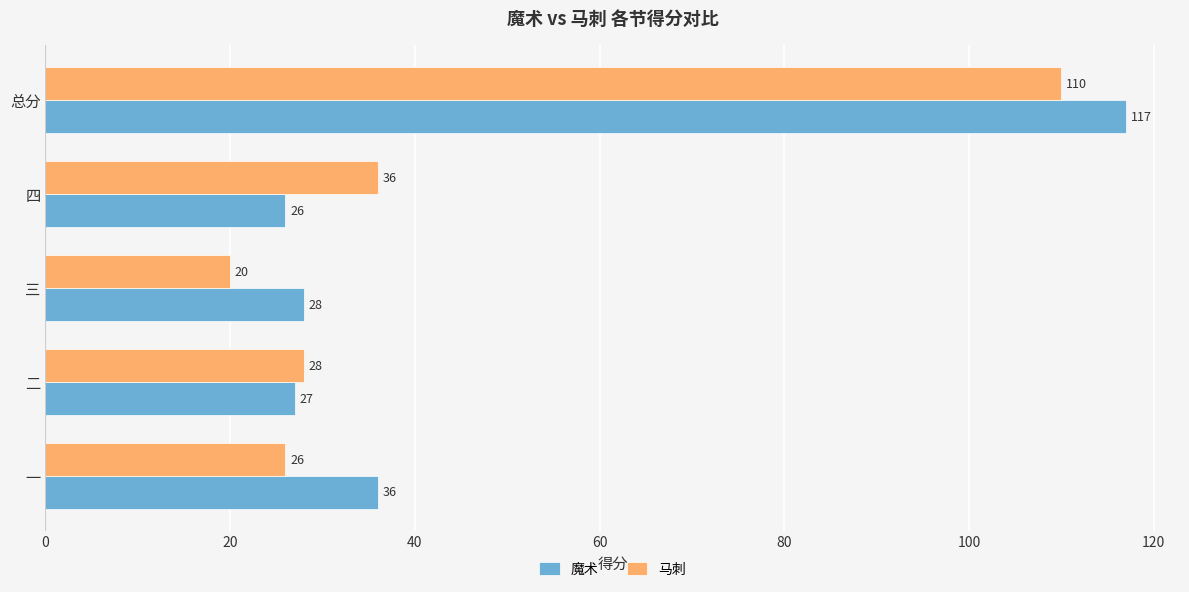

What is the spread (max minus min) of values at 总分?

7